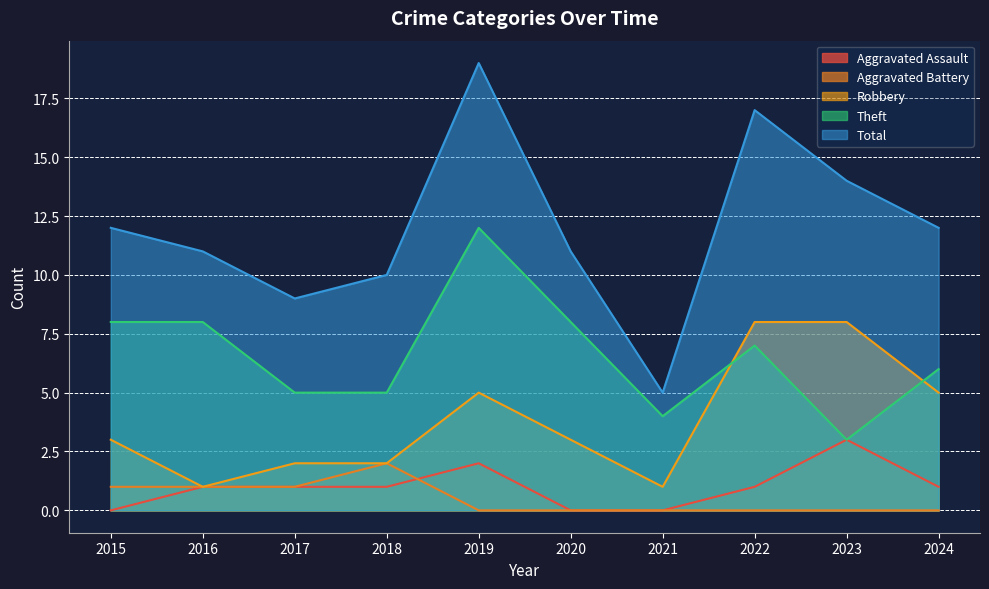

Which series has the largest total across all categories?

Total